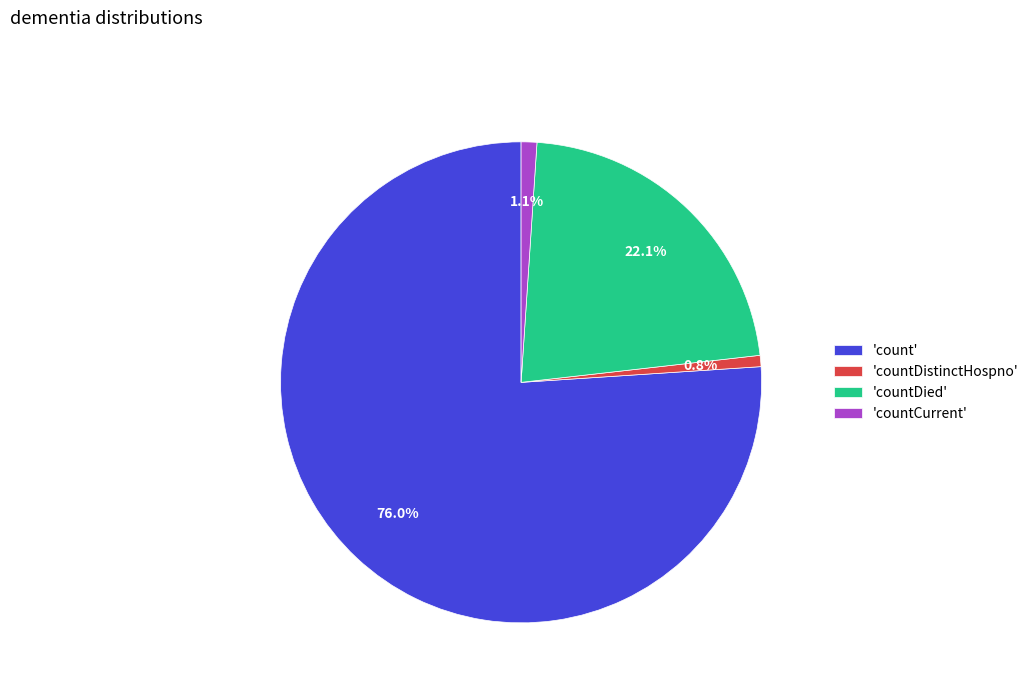

How many slices are in this pie chart?

4